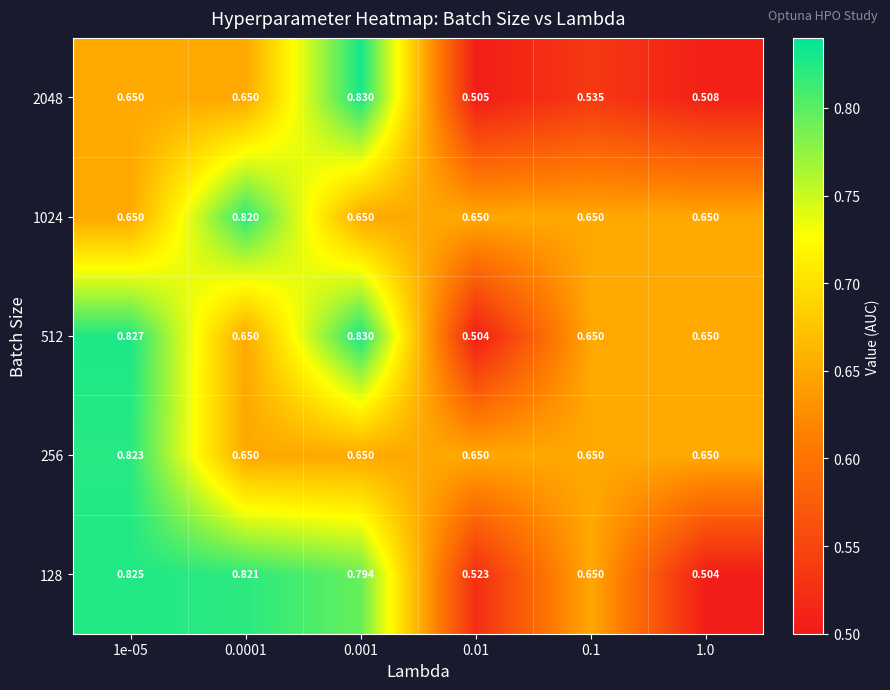

What is the total value across all series at 0.001?

3.8